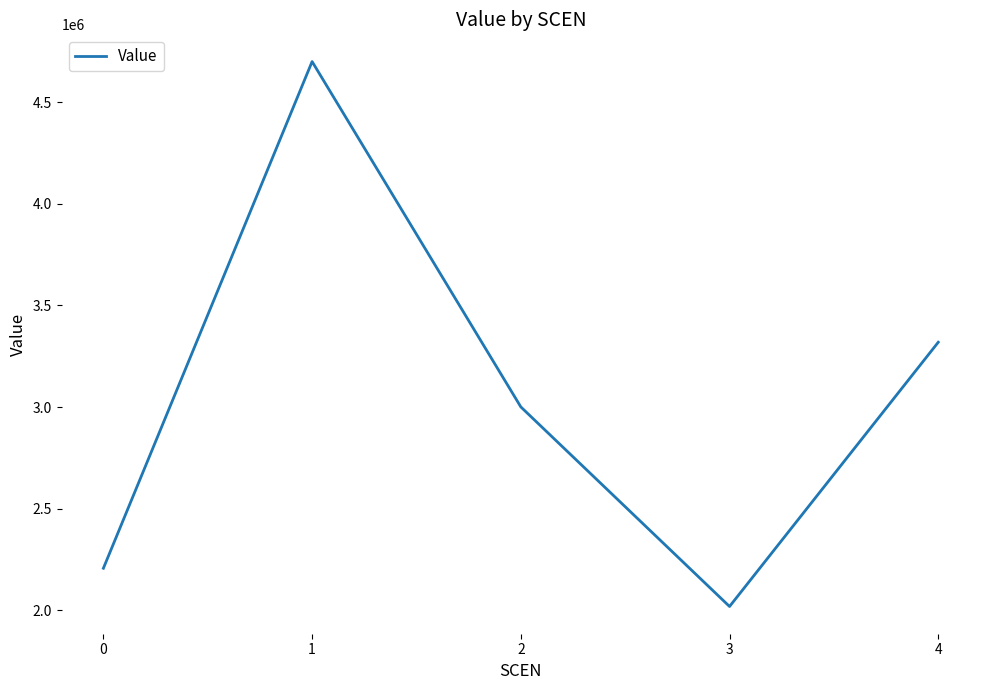

The chart shows a value of 2651720.1 at 3. True or false?

False